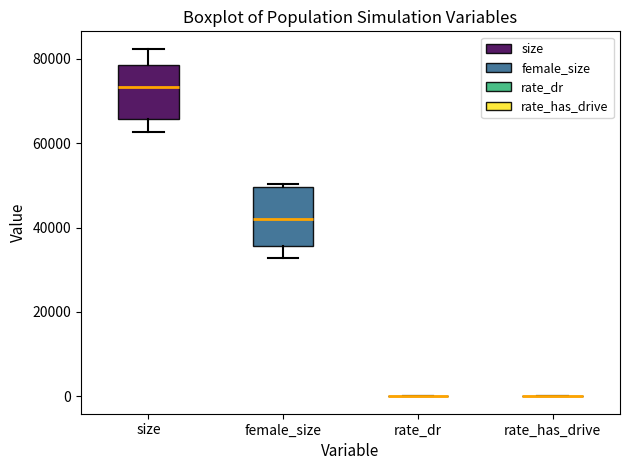

Reading left to right, transcribe this box plot: for each box, give where its median line is, the range the box spans, and where its two whiskers end, as read against the y-axis. The values are not printed on the chart, so give them approximately, as read against the axis.

size: median 74000, box 66000 to 78000, whiskers 62000 to 82000
female_size: median 42000, box 36000 to 50000, whiskers 32000 to 50000 (just above the box's upper edge)
rate_dr: box collapsed to a line at 0, whiskers 0 to 0
rate_has_drive: box collapsed to a line at 0, whiskers 0 to 0